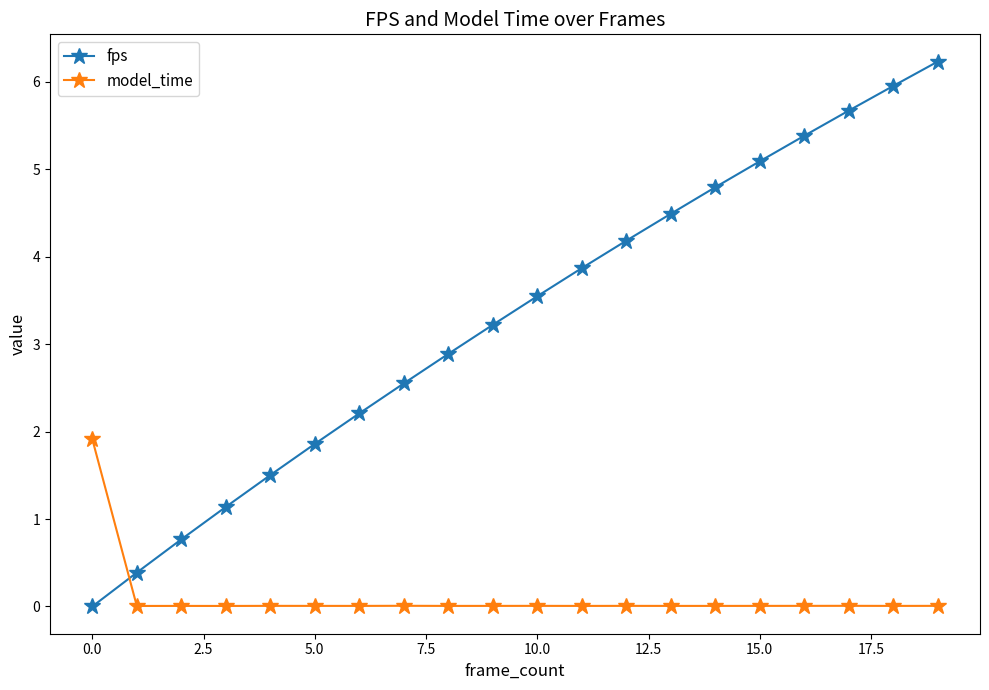

At how many categories does at least one series exceed 5?

5